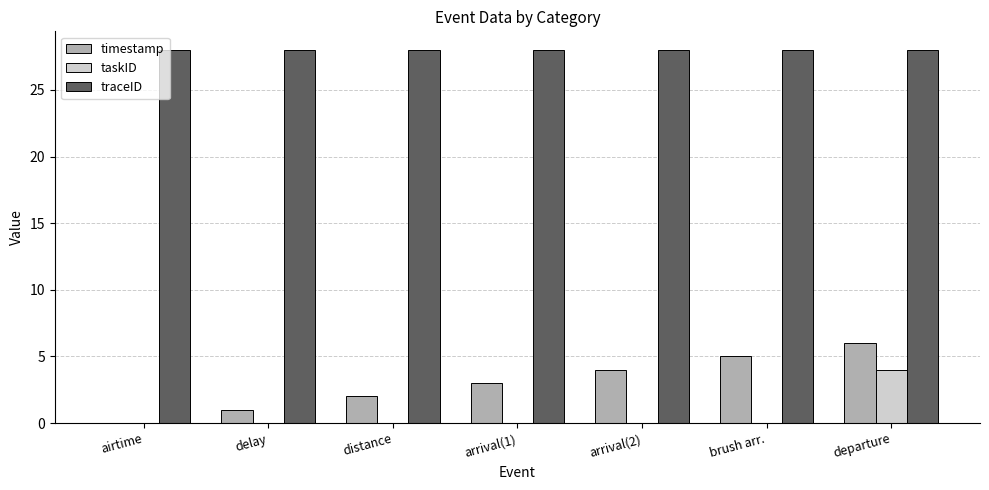

What is the average value of the taskID series?

1